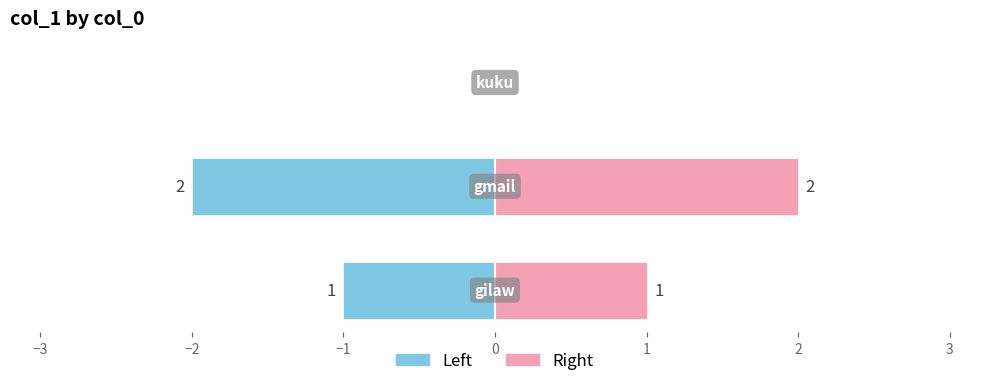

Between −4 and −2, which is larger?

−2